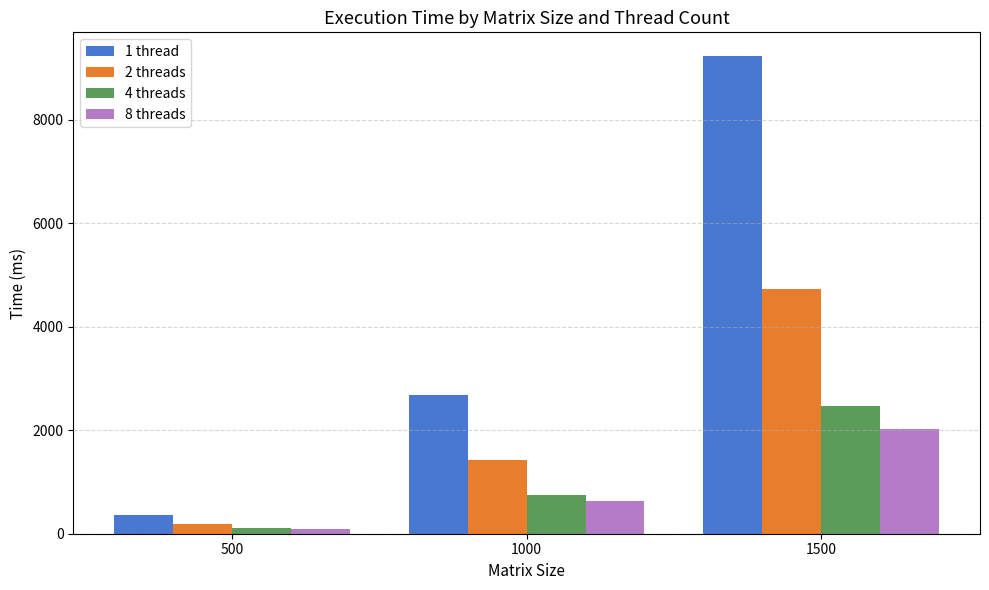

What is the highest value of the 1 thread series?

9226.4